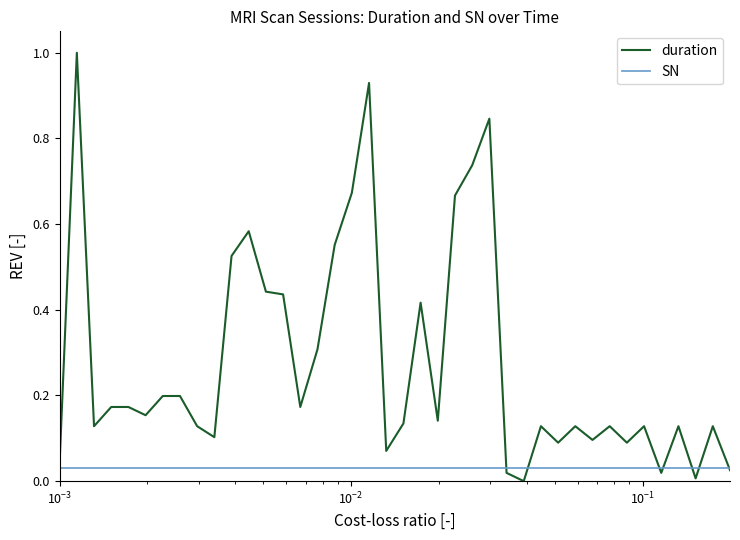

How many lines are shown in the chart?

2